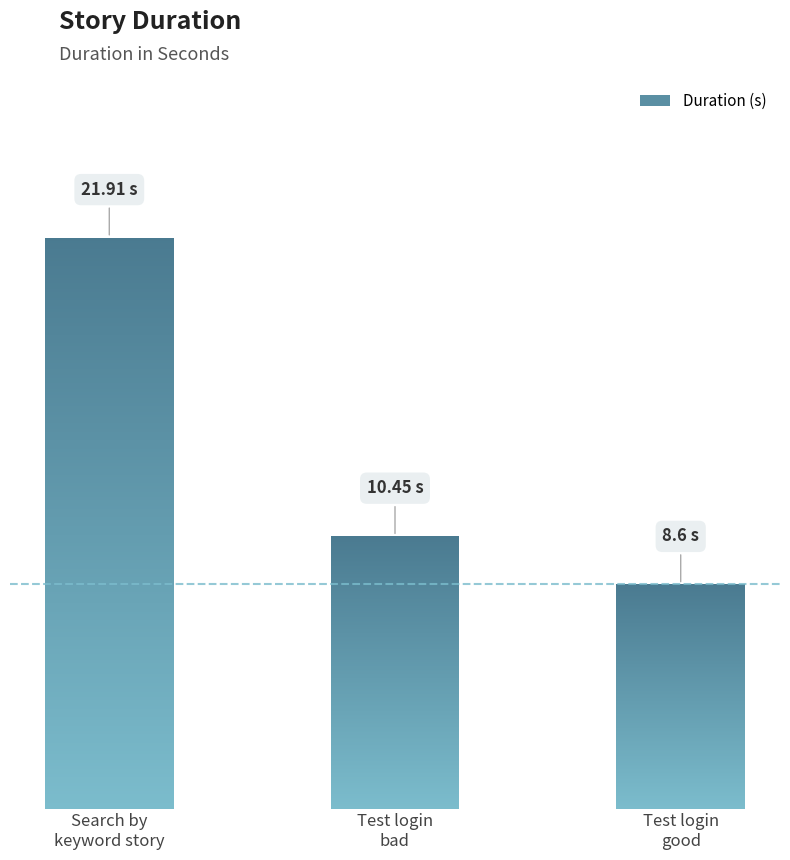

What is the smallest value displayed?

8.6